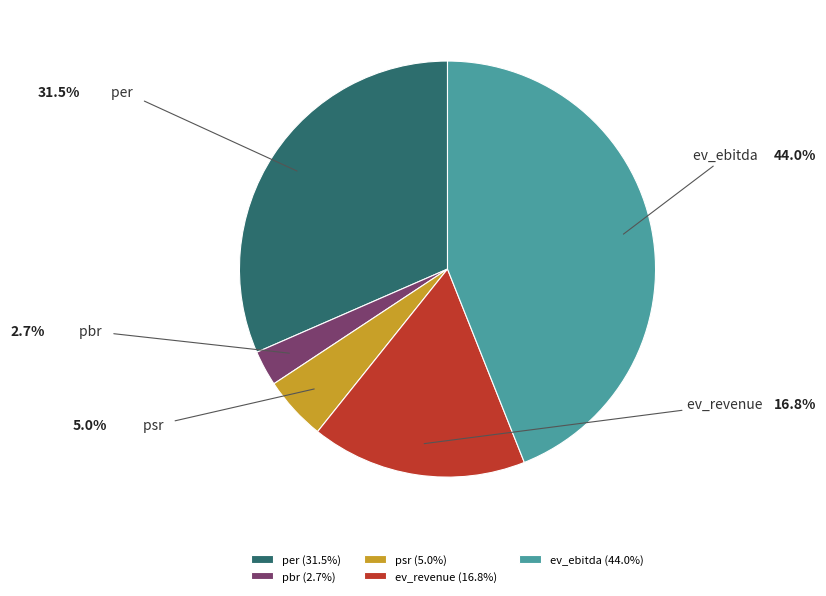

What is the largest slice in the pie chart?

ev_ebitda